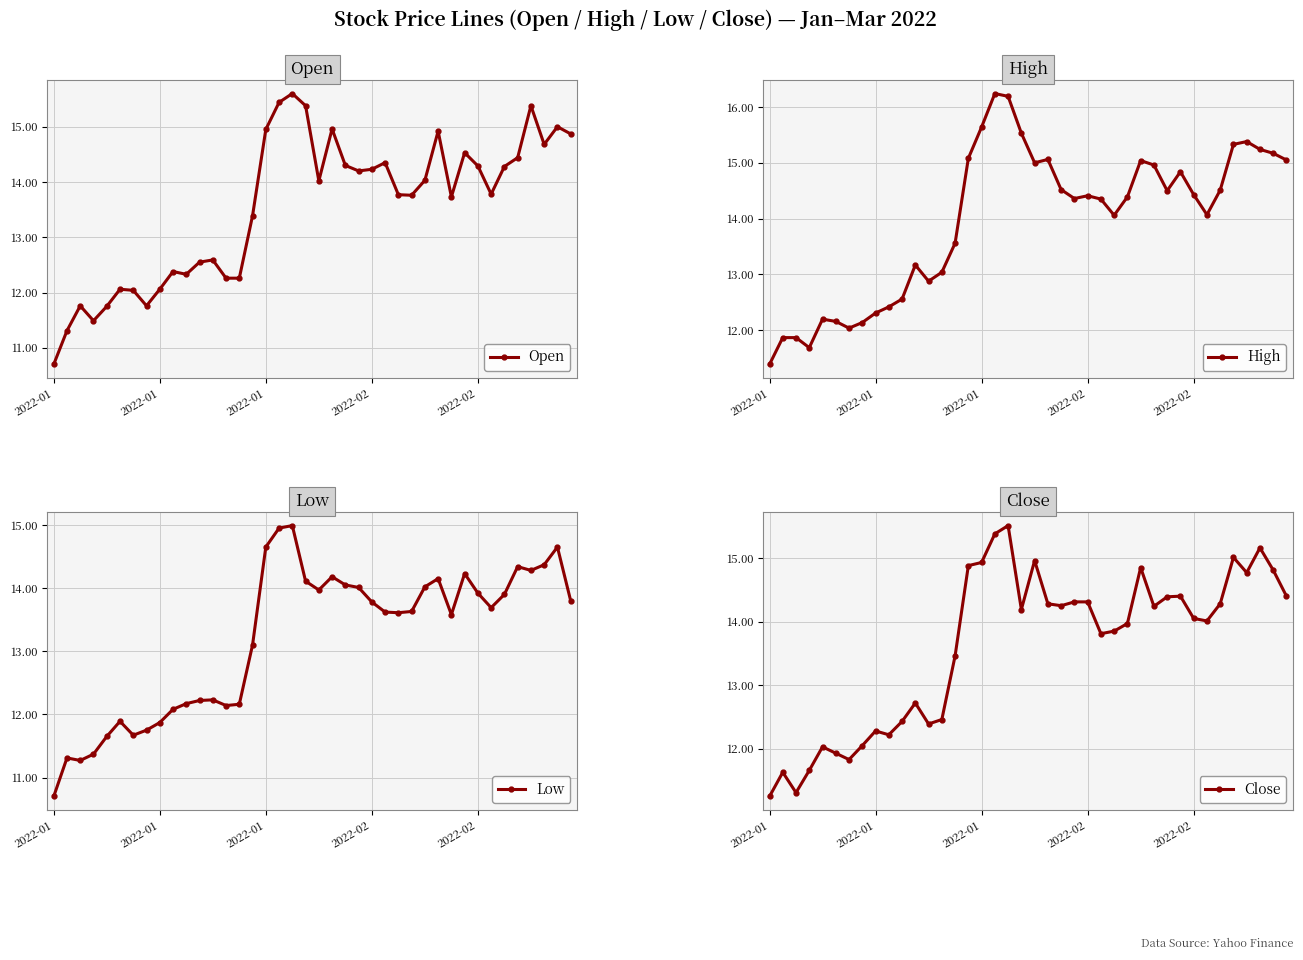

True or false: High has more than 1 interior local peaks.

True